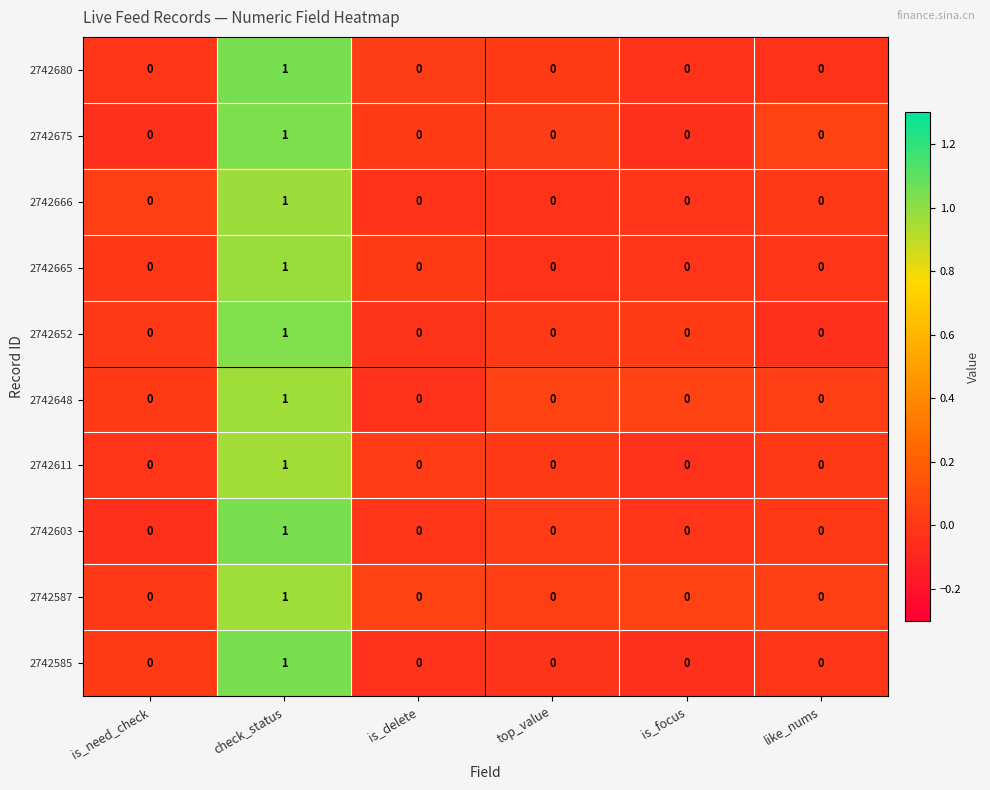

True or false: 2742648 has a value of 1 at like_nums.

False